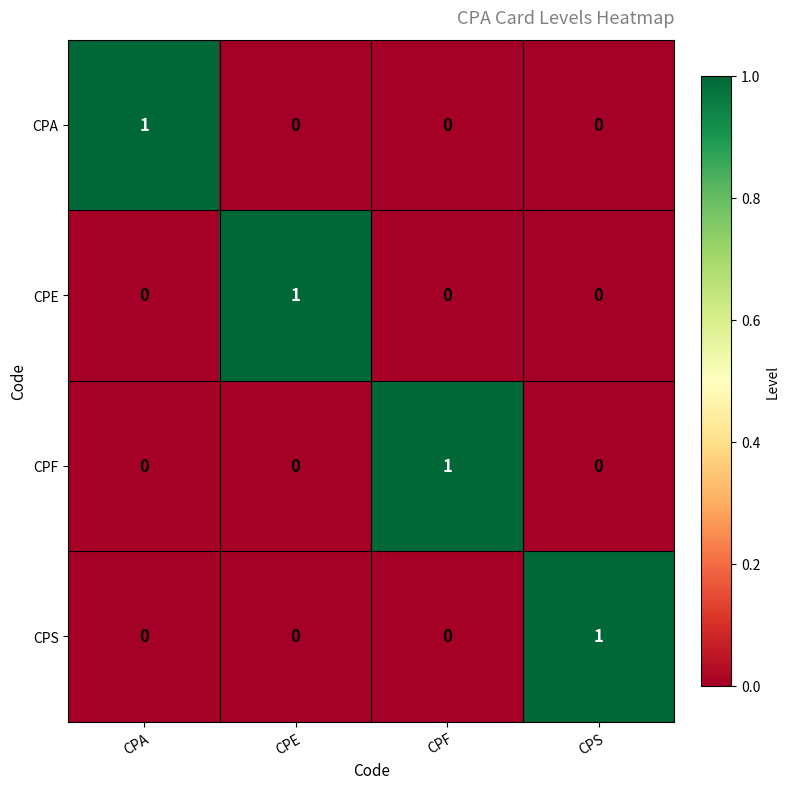

At which label does CPS reach its peak?

CPS